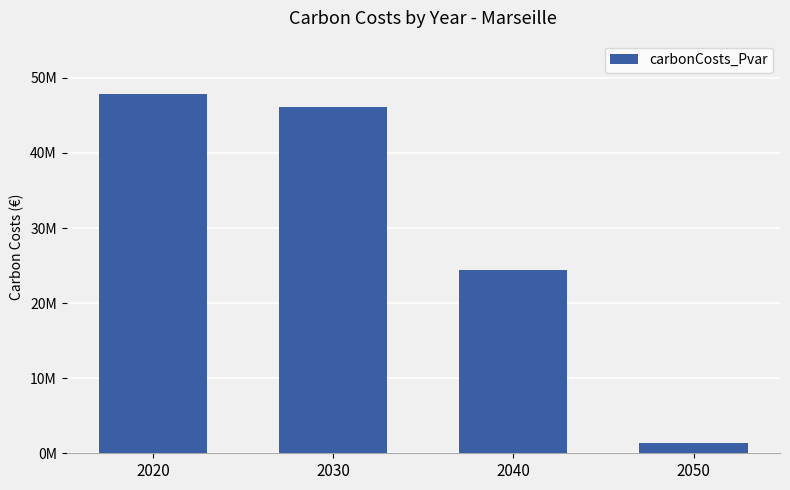

Are the bars horizontal?

No